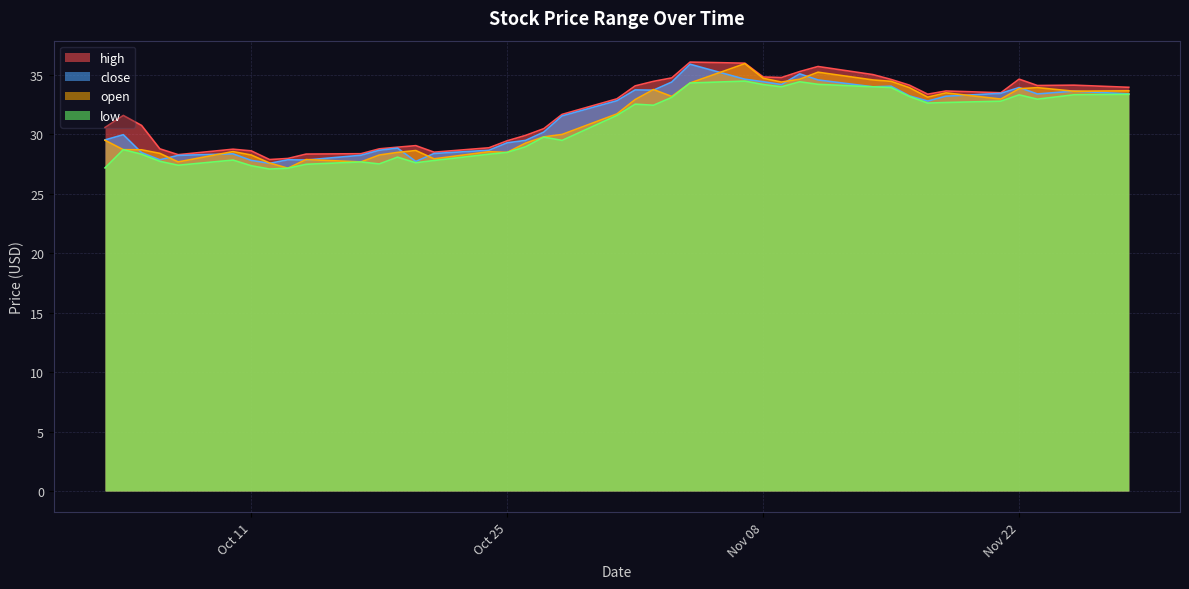

What are all the series names shown in the legend?

high, close, open, low